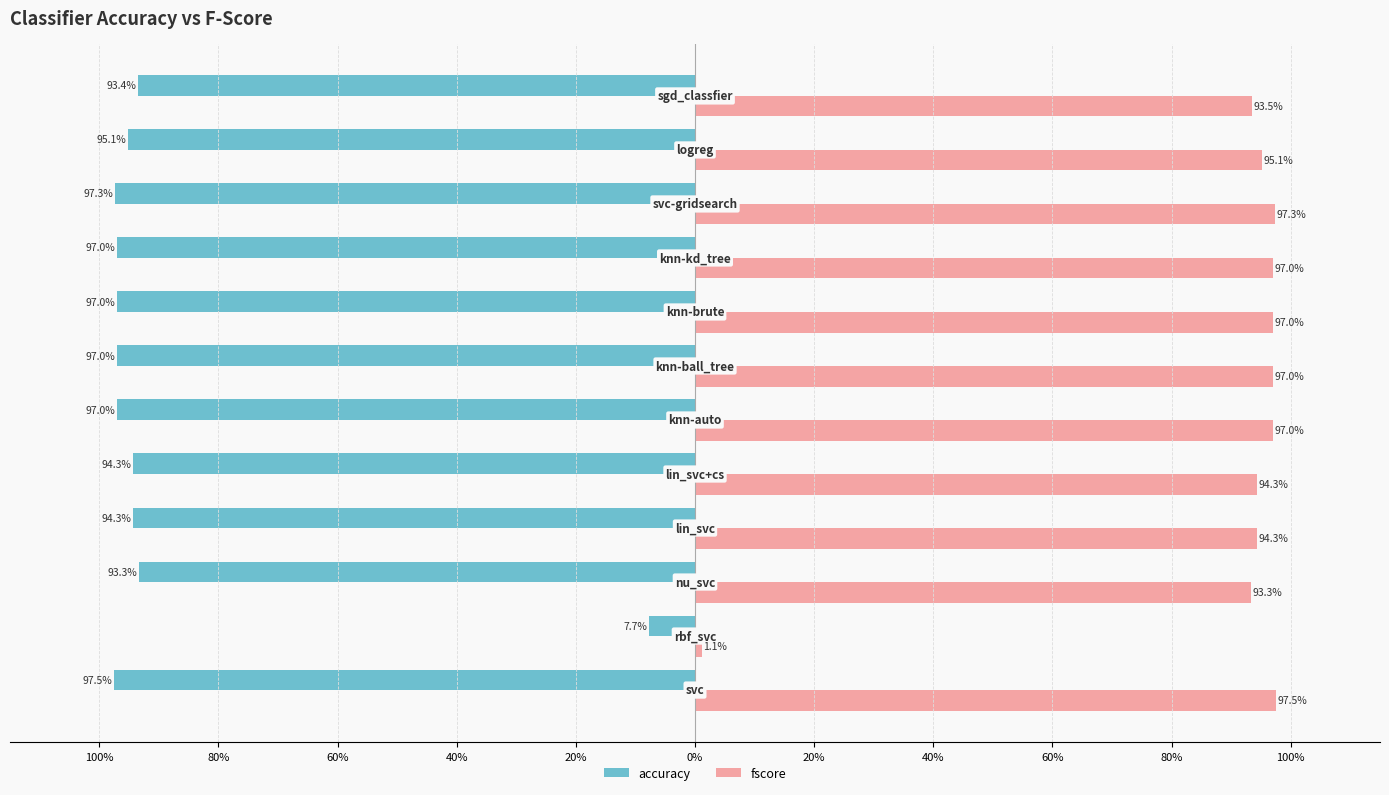

What are all the series names shown in the legend?

accuracy, fscore